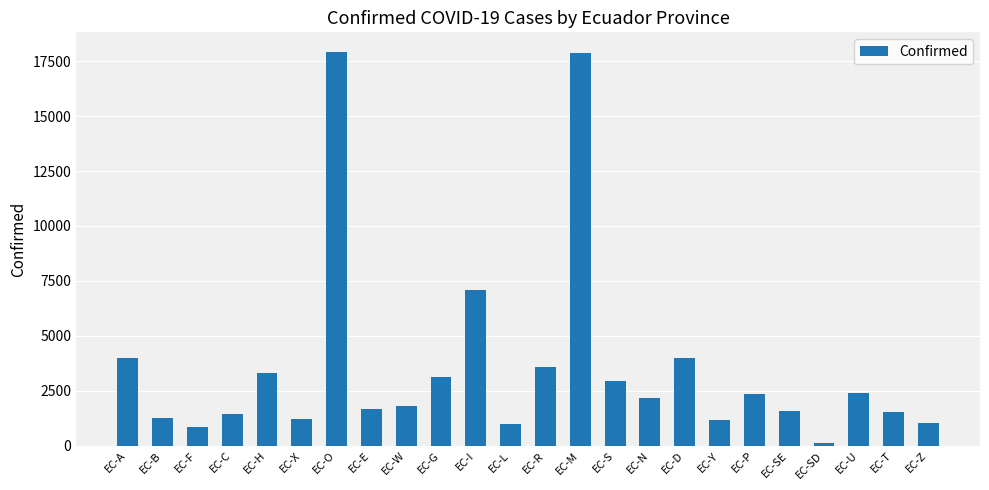

Where is the data nearest to the value 9009?

EC-I